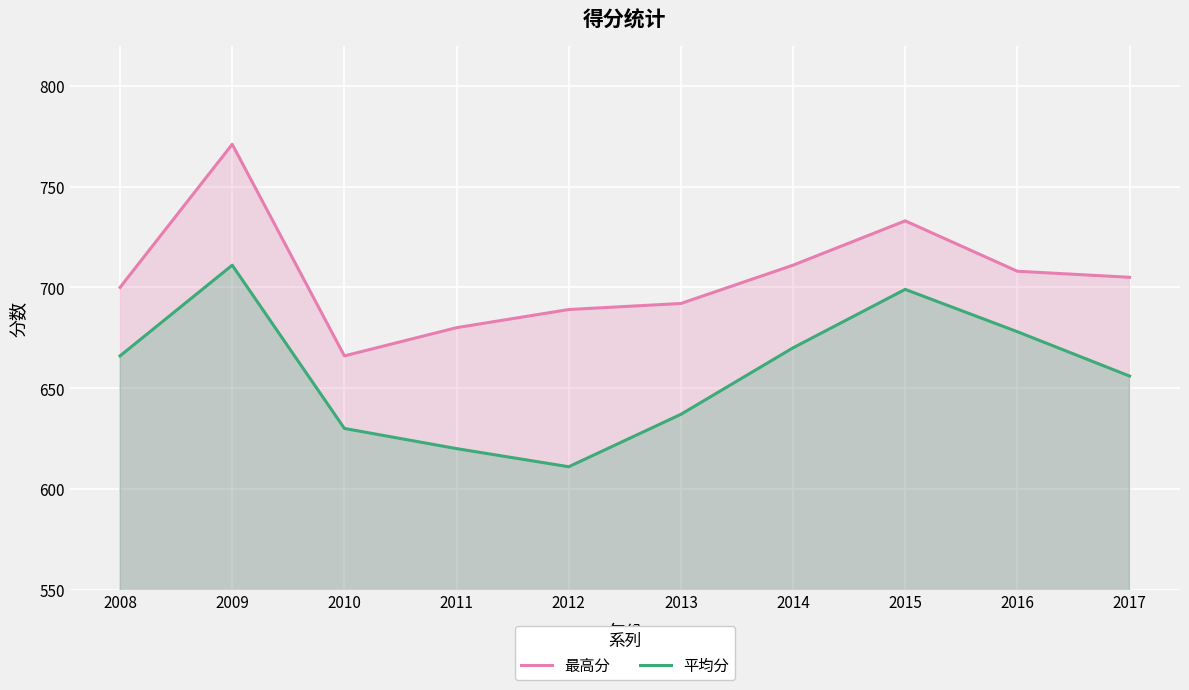

How many distinct data groups are displayed?

2